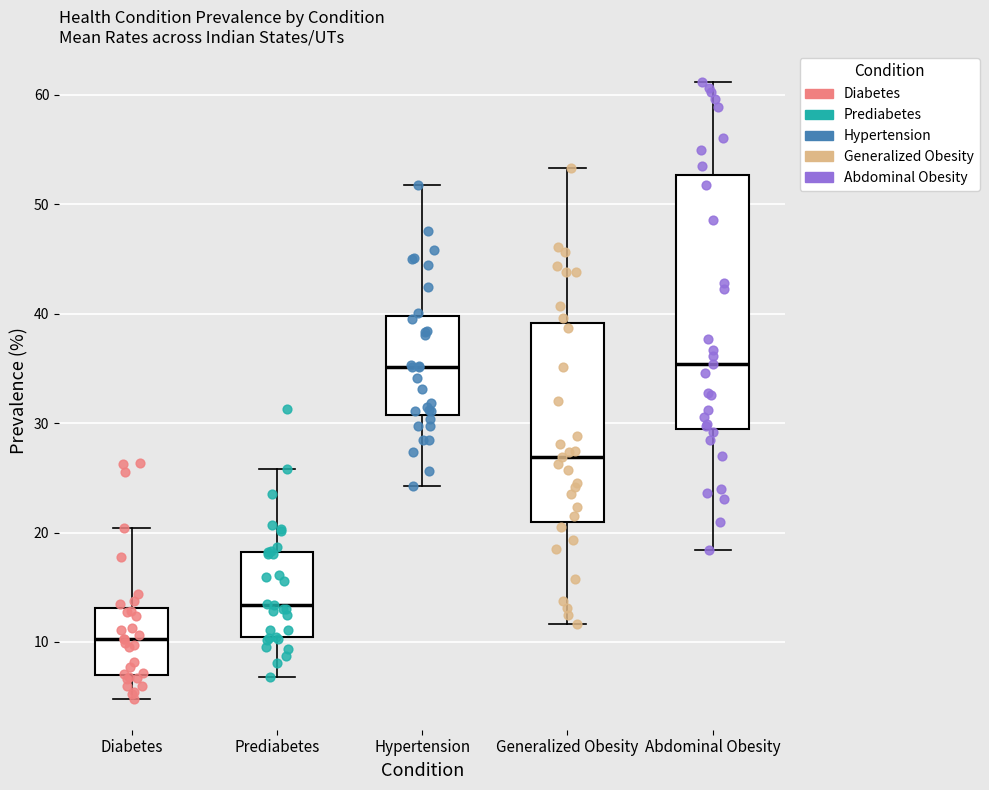

Where does the median line of the box for Prediabetes sit on the y-axis? The values are not printed on the chart, so give them approximately, as read against the axis.

13